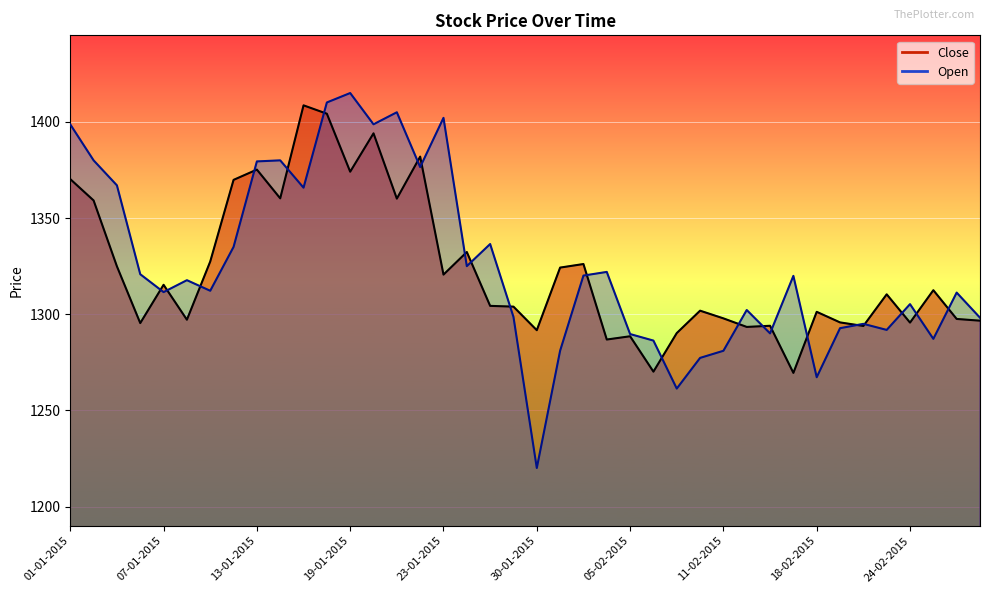

Reading left to right, transcribe all the data shown in this chart.

Close: 1370.2	1359.2	1324.9	1295.4	1315.3	1297.2	1327.4	1369.8	1375.2	1360.2	1408.6	1404.2	1374.1	1394.0	1360.1	1382.0	1320.6	1332.3	1304.3	1304.0	1291.7	1324.2	1326.1	1286.8	1288.5	1270.2	1290.2	1301.8	1297.8	1293.4	1294.0	1269.5	1301.2	1295.8	1293.9	1310.3	1295.7	1312.5	1297.5	1296.7
Open: 1398.7	1380.0	1367.0	1320.8	1311.5	1317.7	1312.2	1335.0	1379.5	1380.0	1365.8	1410.1	1415.0	1398.8	1405.0	1376.5	1402.1	1325.0	1336.5	1298.6	1220.0	1281.0	1320.1	1322.0	1289.7	1286.3	1261.3	1277.3	1281.0	1302.2	1290.0	1320.0	1267.2	1292.8	1295.0	1291.8	1305.2	1287.2	1311.2	1298.2